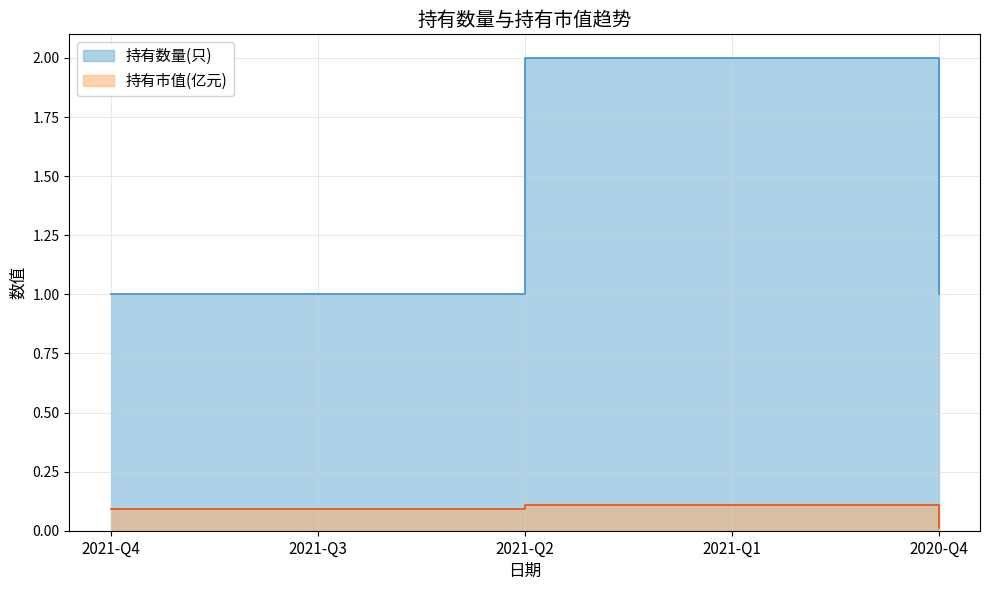

Which category has the highest value in the 持有数量(只) series?

2021-Q2